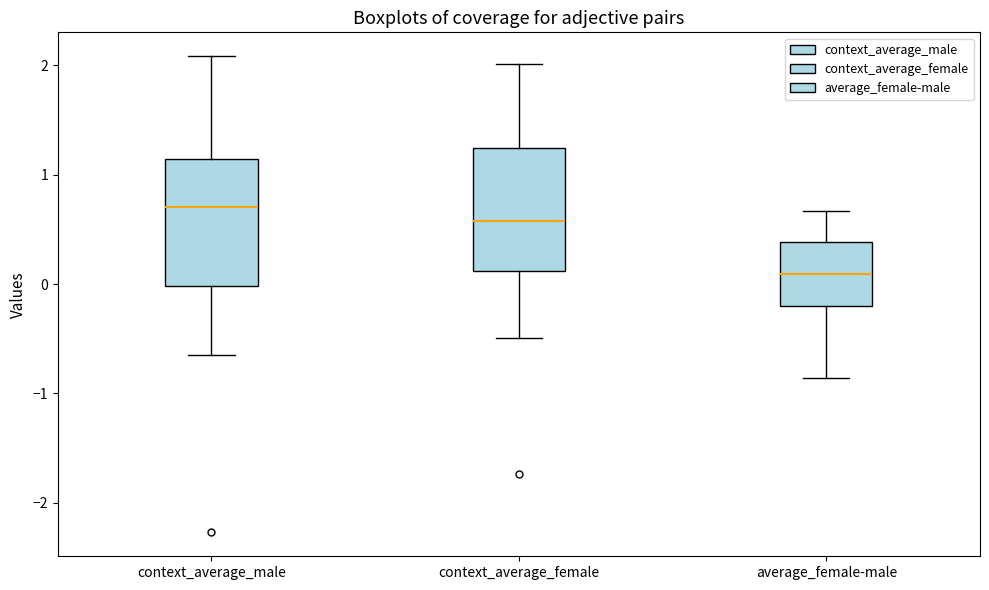

Which box has the lowest median line?

average_female-male